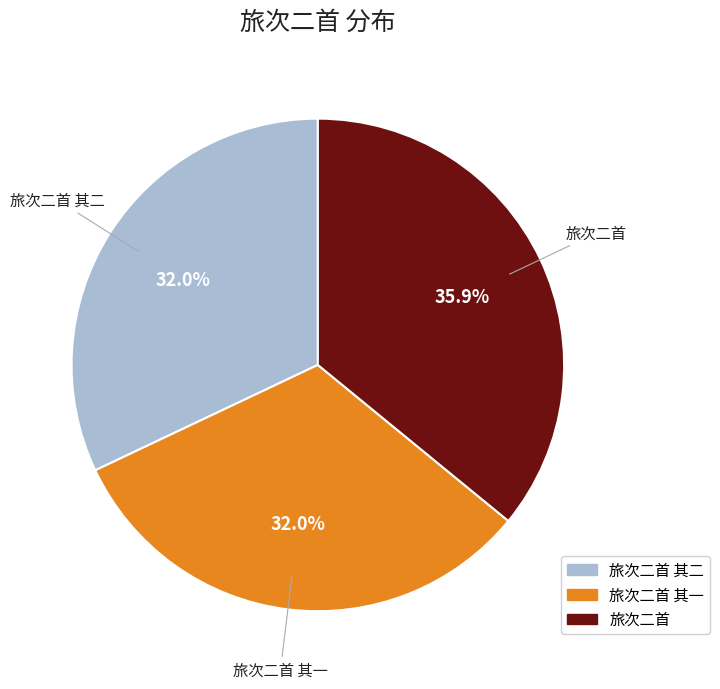

How many slices are in this pie chart?

3